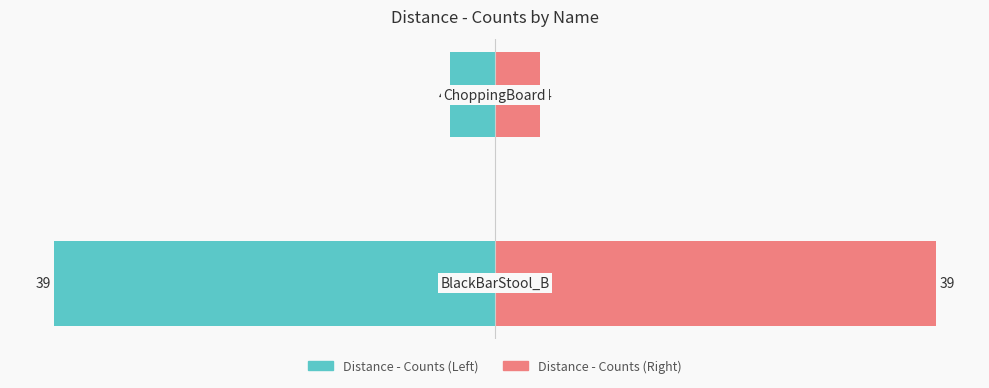

How many Distance - Counts values are between -39 and -4?

2